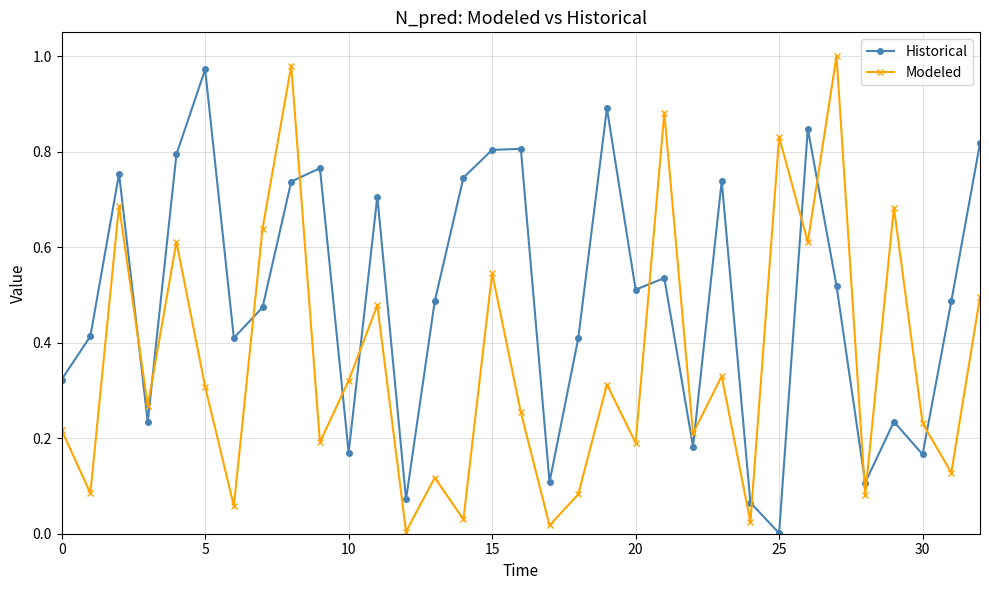

Which series has the largest total across all categories?

Historical